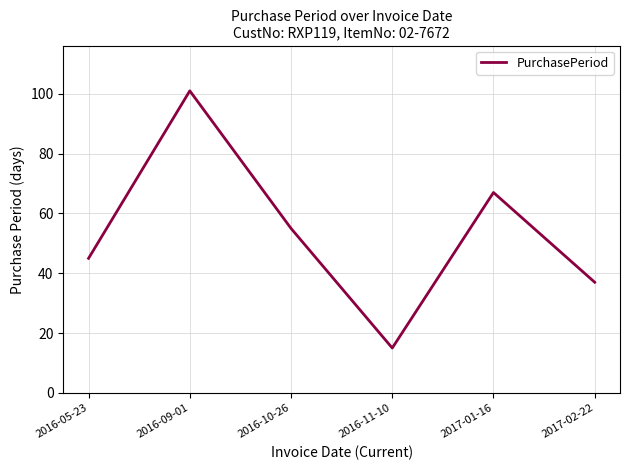

What is the change in value from 2016-05-23 to 2016-09-01?

+56